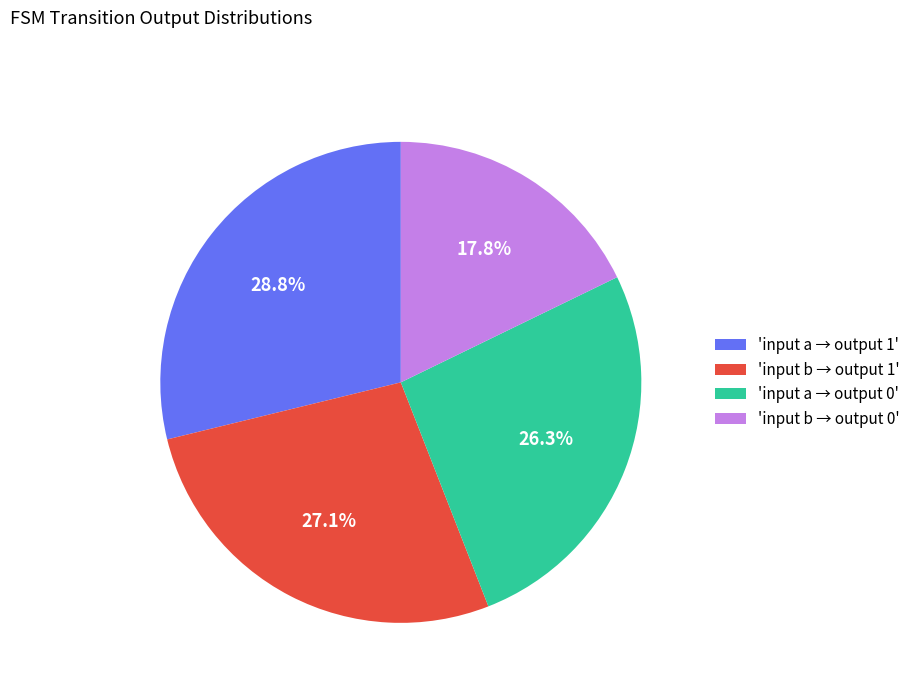

Approximately how many times larger is the value at 'input a → output 1' compared to 'input b → output 0'?

1.6